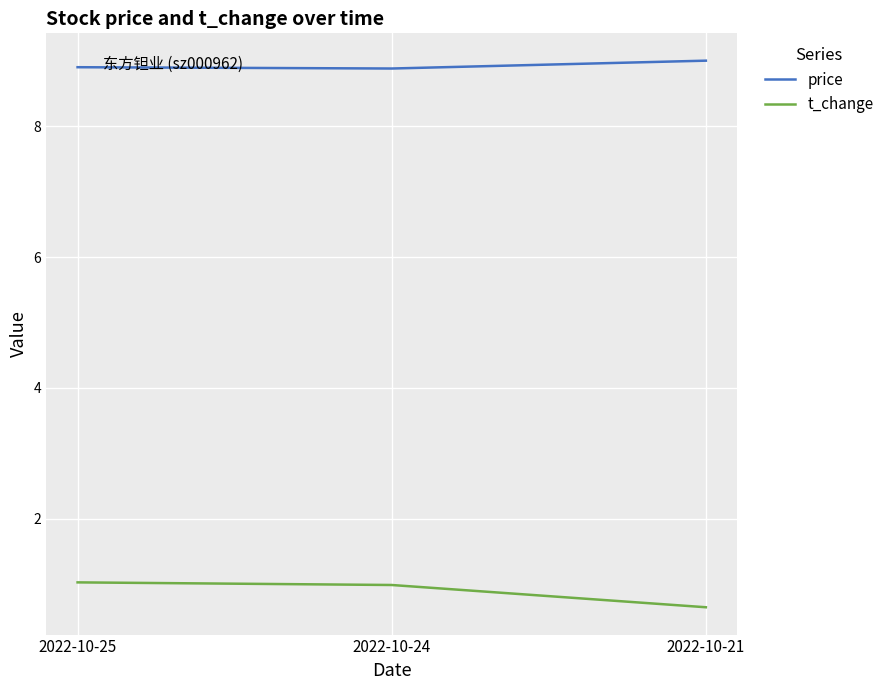

The price series shows 2.1 at 2022-10-24. True or false?

False